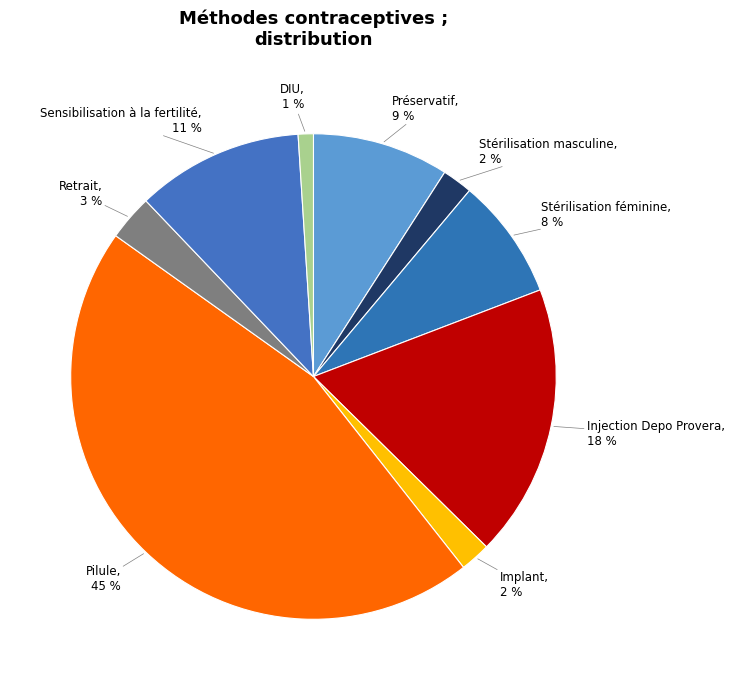

The Stérilisation féminine slice represents 1% of the pie. True or false?

False